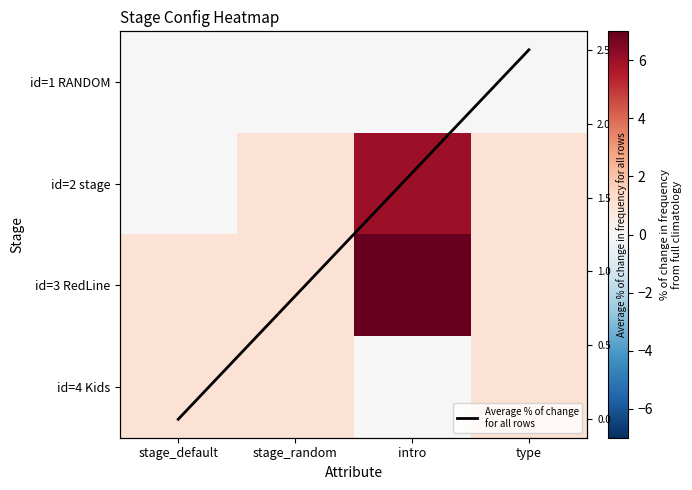

How many values in Average % of change
for all rows are above zero?

3